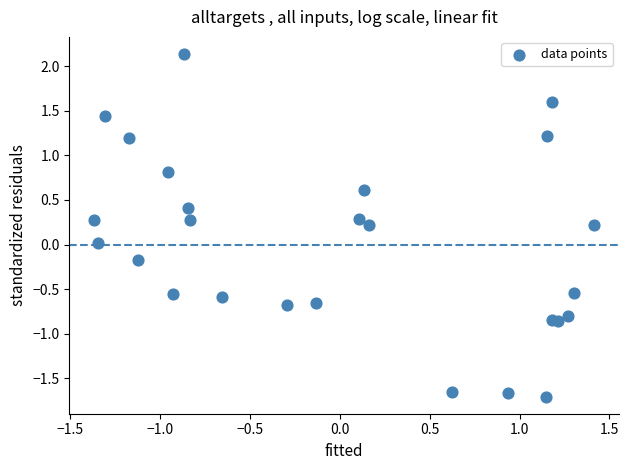

What is the range of Y values (max minus min)?

3.8